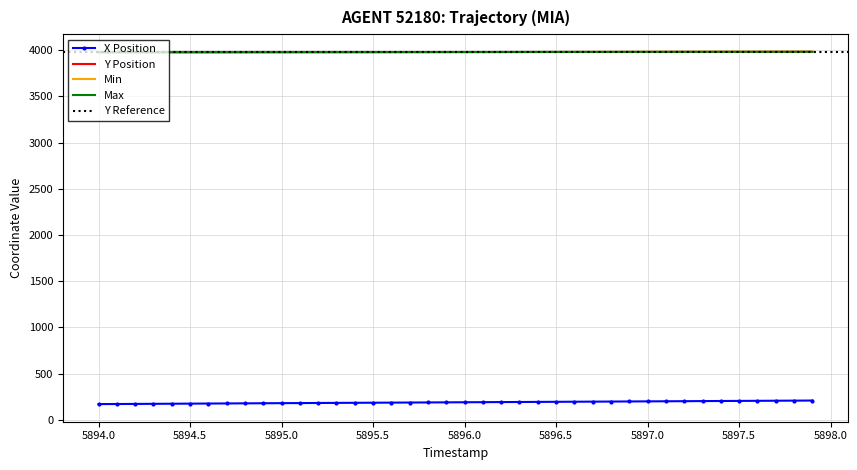

Which series has the largest range (max minus min)?

X